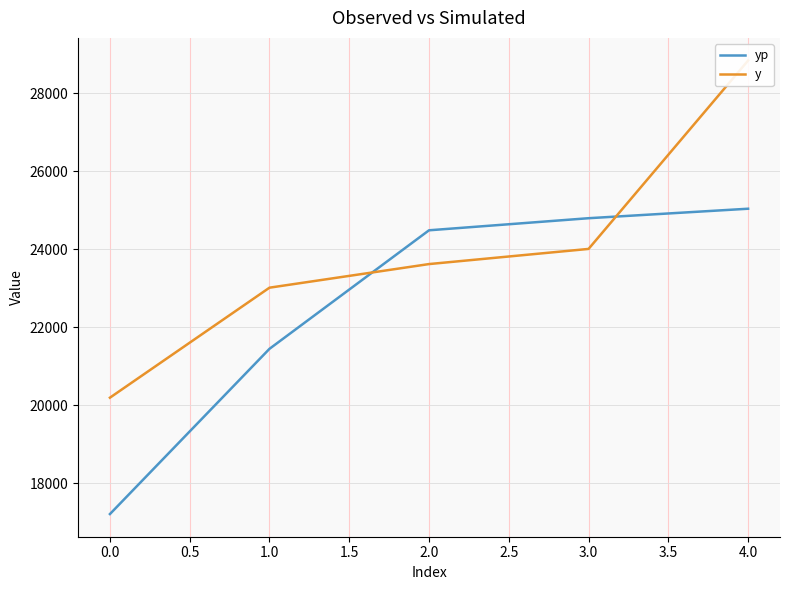

The value of yp at 1.0 is 21447.1. True or false?

True